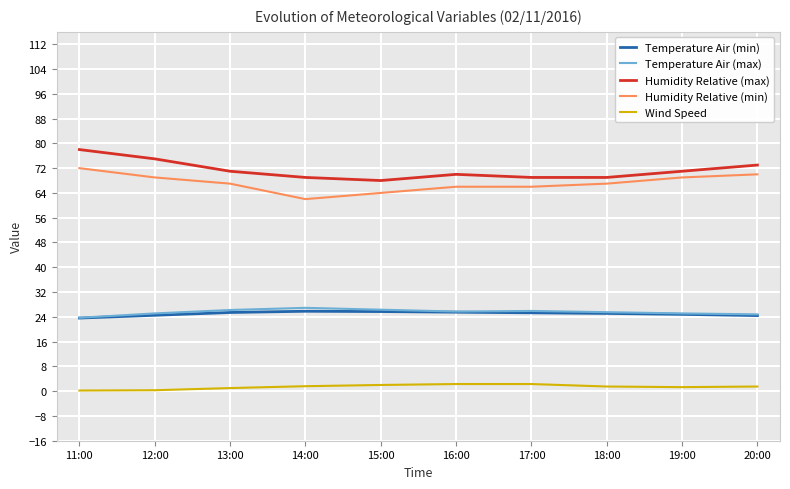

Does the chart display data point markers on the line(s)?

No